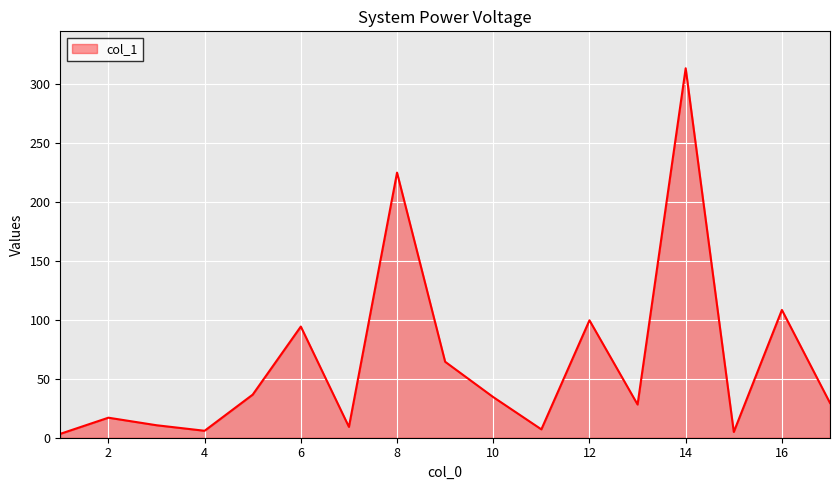

What is the maximum value shown in the chart?

313.7